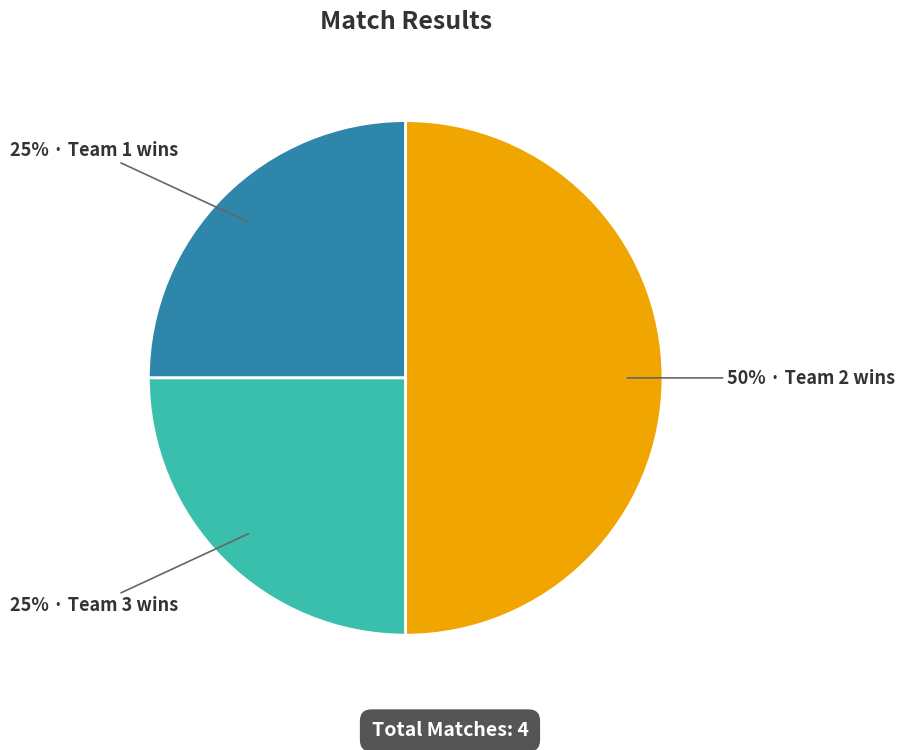

To the nearest percent, what is the difference between the largest and smallest slice percentages?

25%